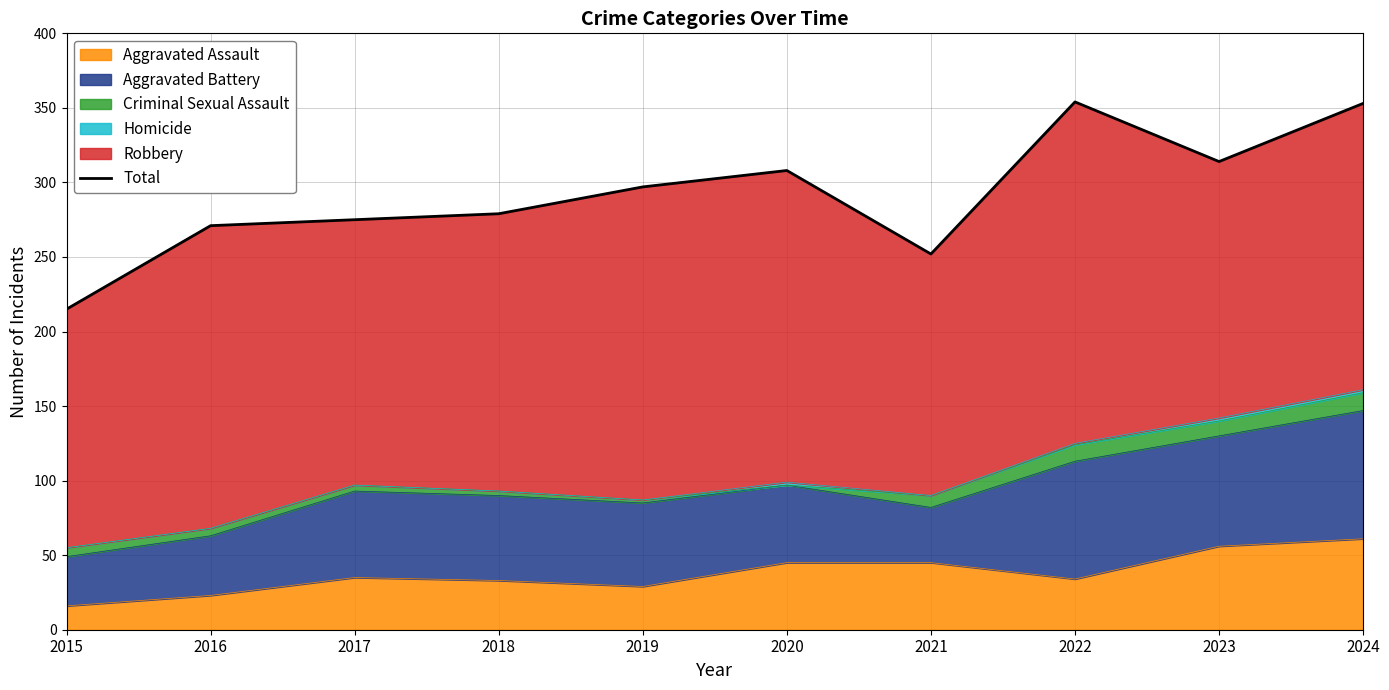

Does the chart have visible grid lines?

Yes